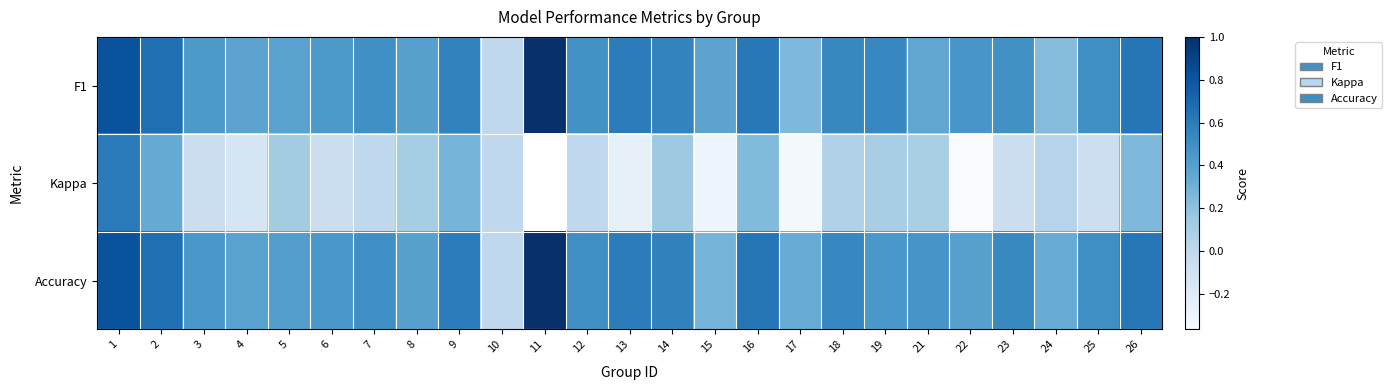

What value does the Kappa series have at 25?

-0.1